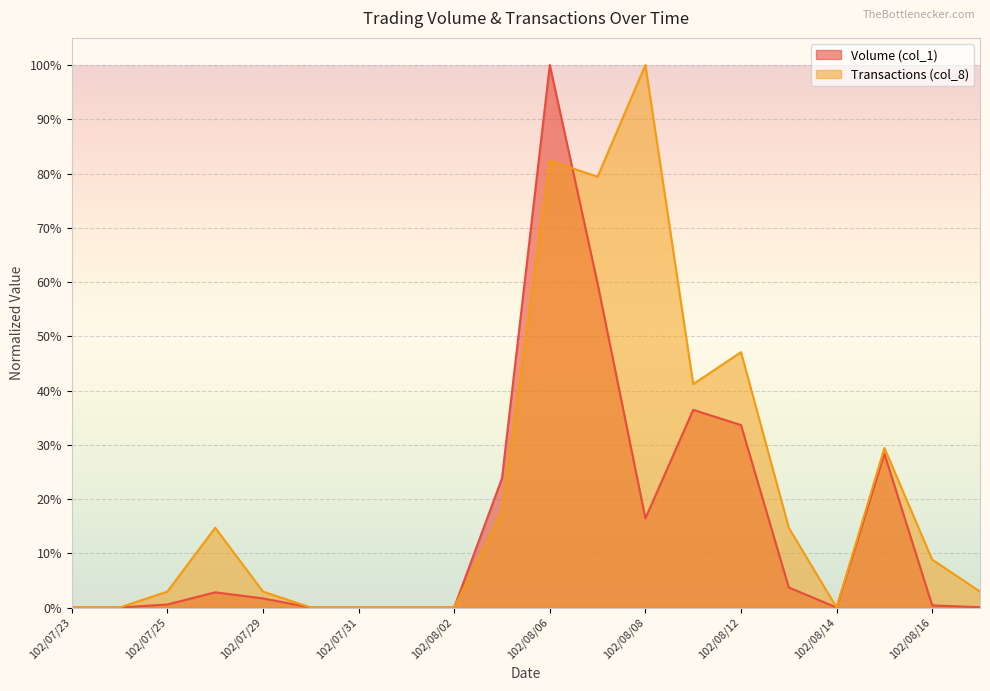

Which label corresponds to the smallest value in the chart?

102/07/23